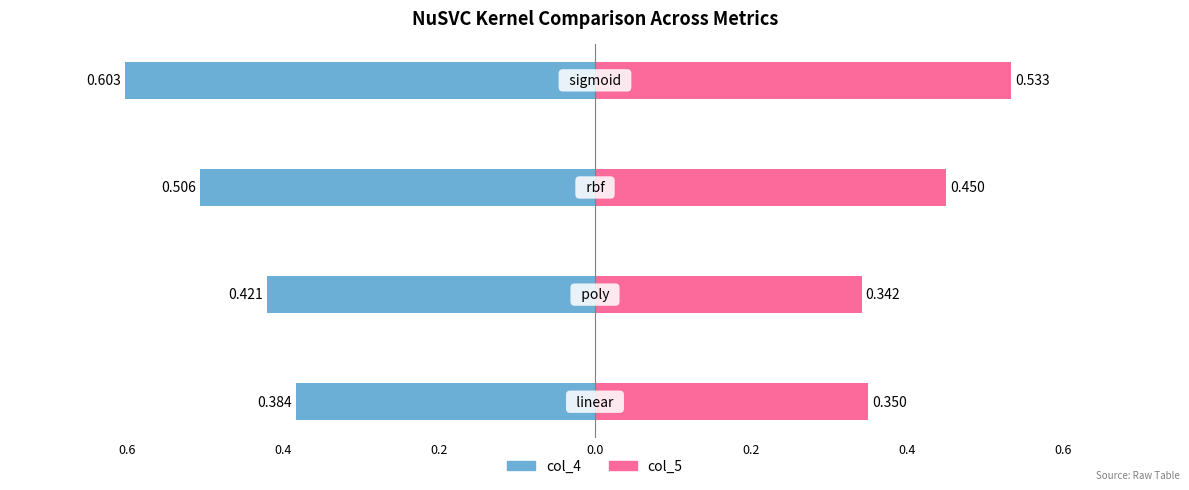

Which series has the widest spread of values?

col_4